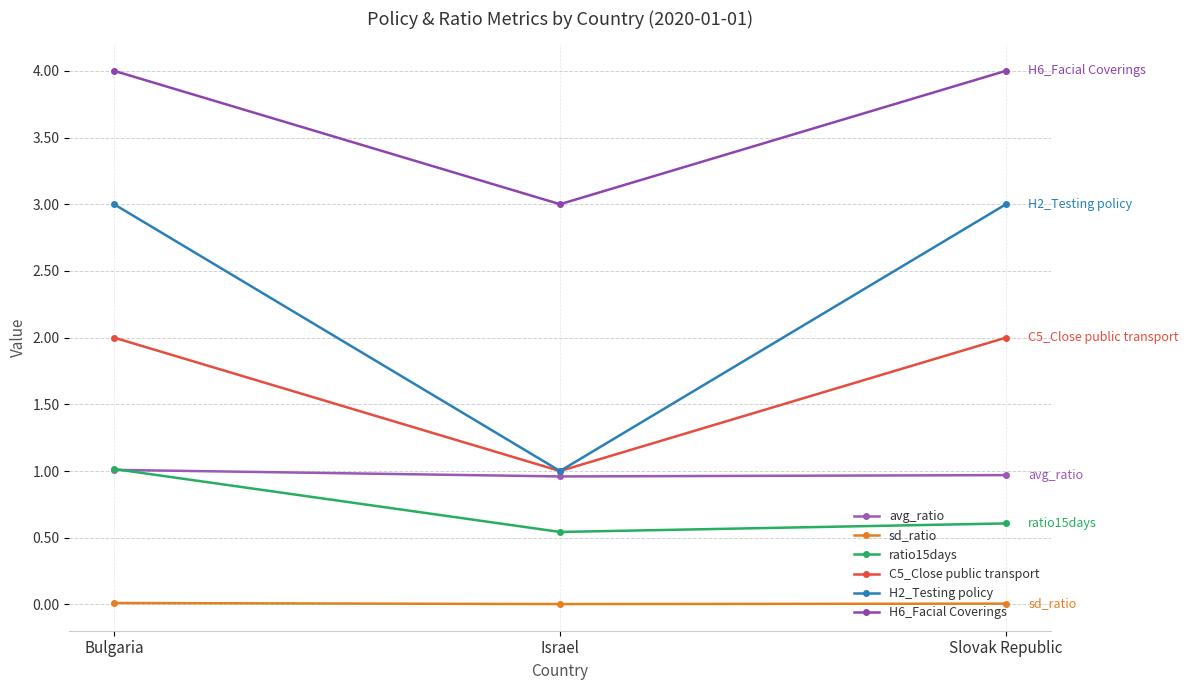

What is the difference between the maximum and minimum values in the C5_Close public transport series?

1.0